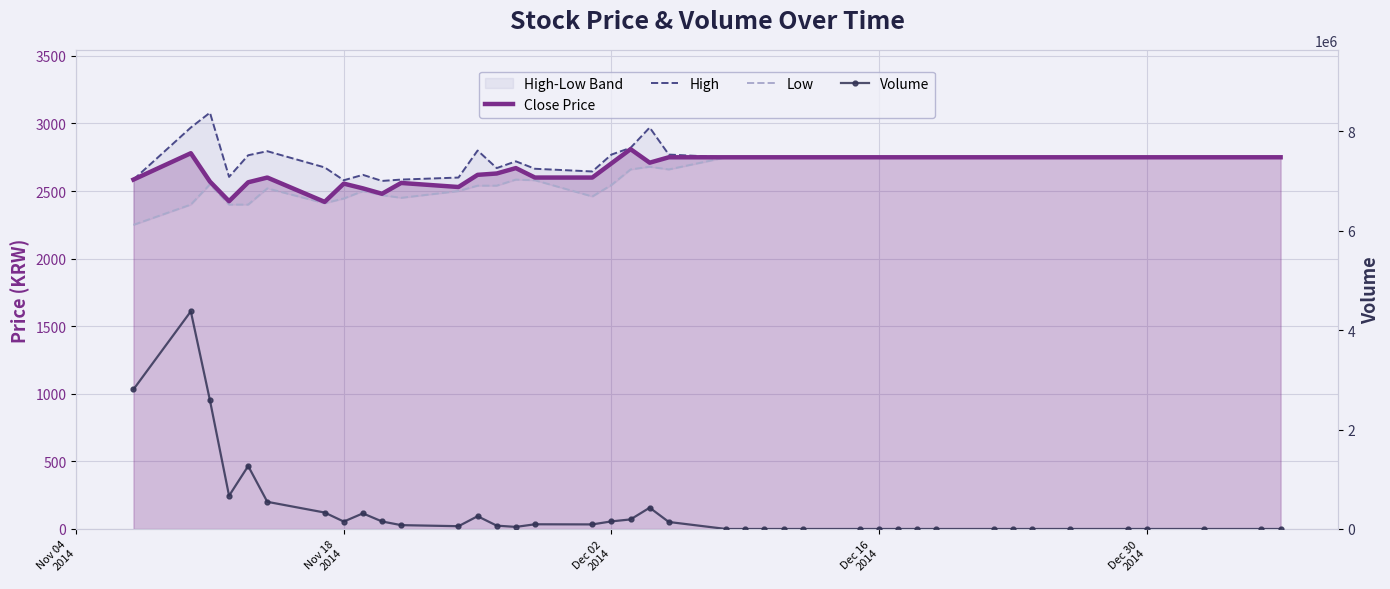

True or false: Close Price has a value of 695 at 9.

False